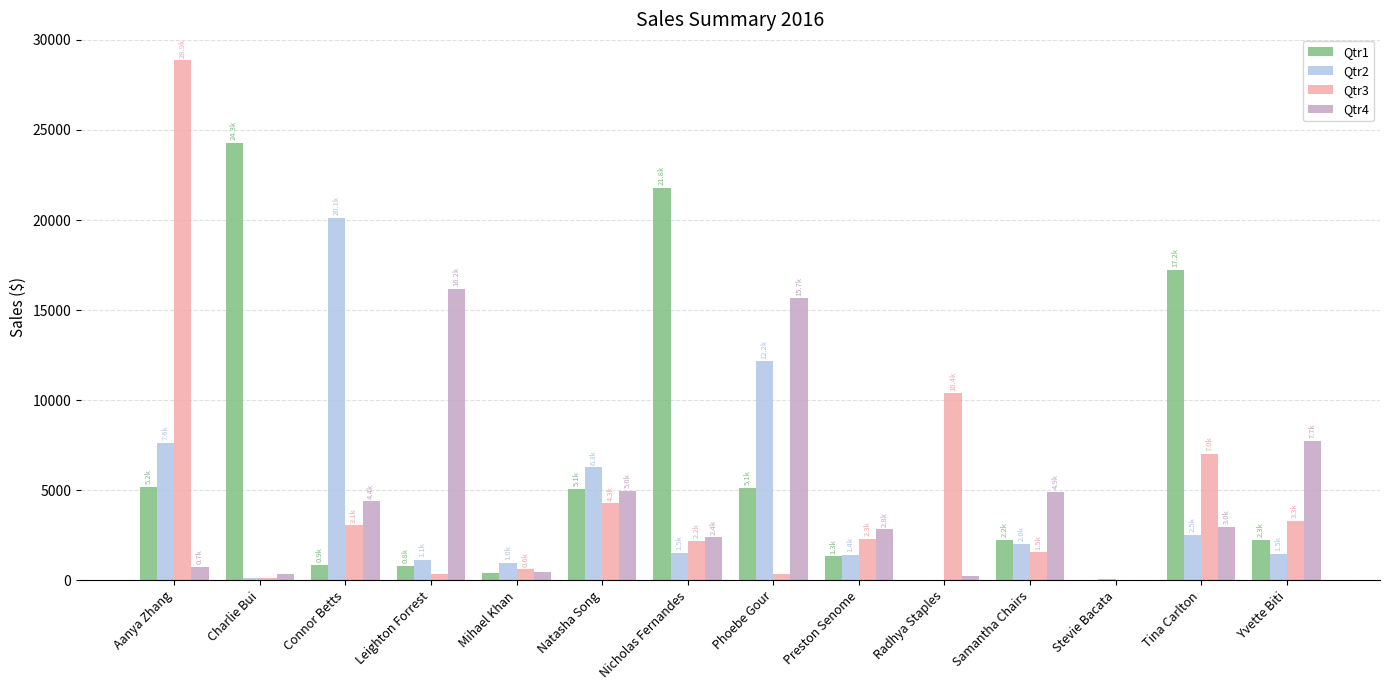

Which label corresponds to the largest value in the chart?

Aanya Zhang